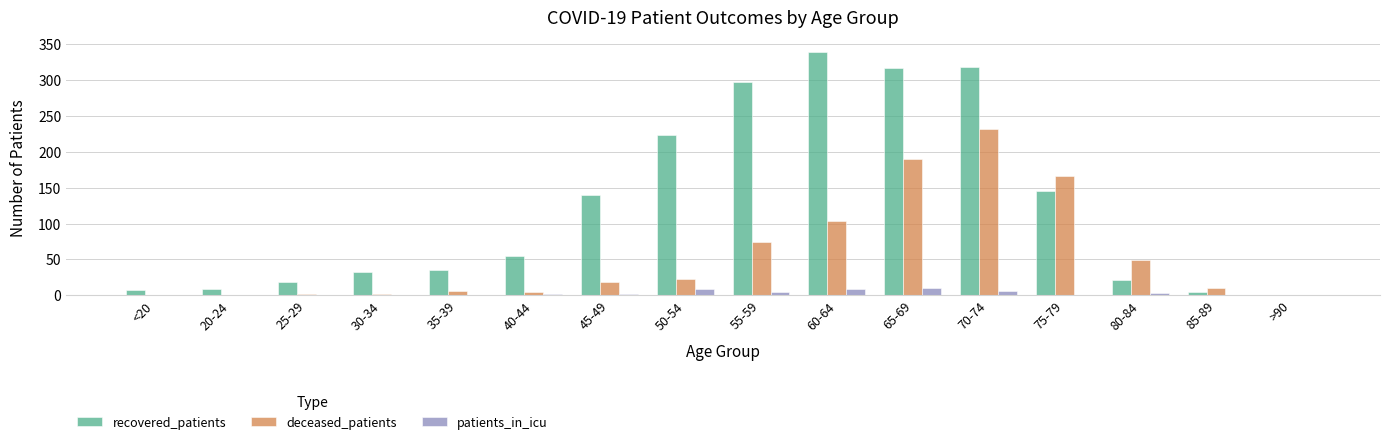

What is the total value across all series at 65-69?

517